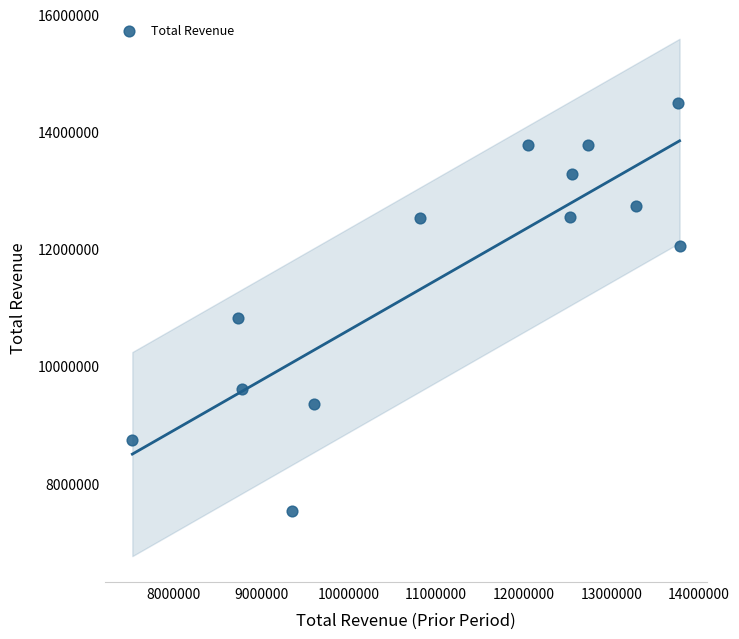

What is the range of Y values (max minus min)?

6973000